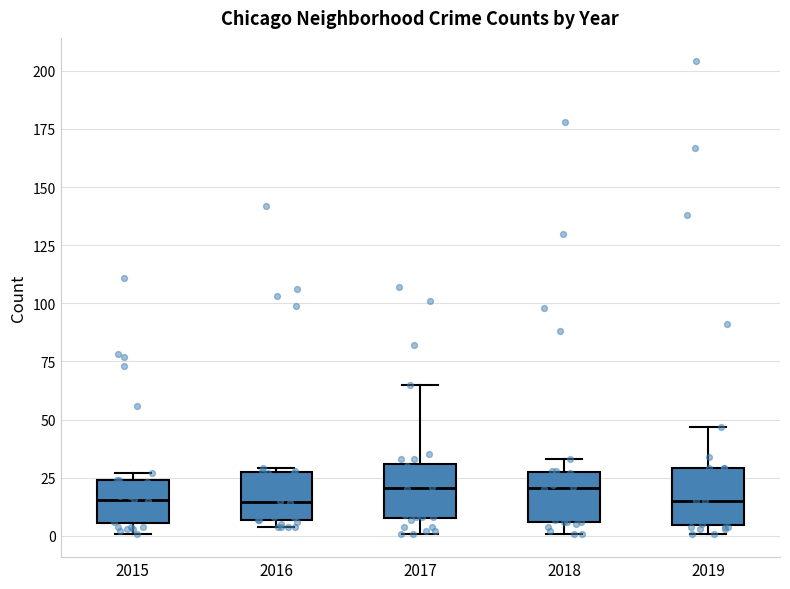

Reading left to right, transcribe this box plot: for each box, give where its median line is, the range the box spans, and where its two whiskers end, as read against the y-axis. The values are not printed on the chart, so give them approximately, as read against the axis.

2015: median 15, box 5 to 25, whiskers 0 to 25 (just above the box's upper edge)
2016: median 15, box 5 to 25, whiskers 5 (just below the box's lower edge) to 30
2017: median 20, box 10 to 30, whiskers 0 to 65
2018: median 20, box 5 to 25, whiskers 0 to 35
2019: median 15, box 5 to 30, whiskers 0 to 45